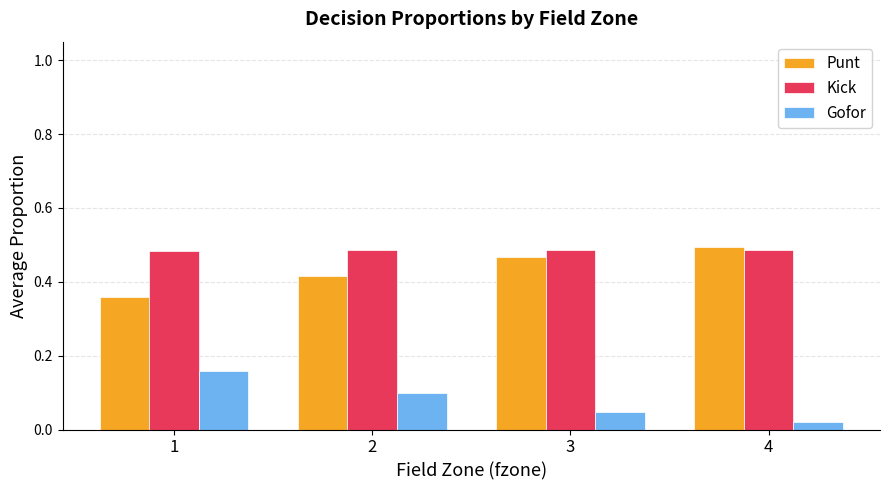

The Punt series shows 0.5 at 4. True or false?

True